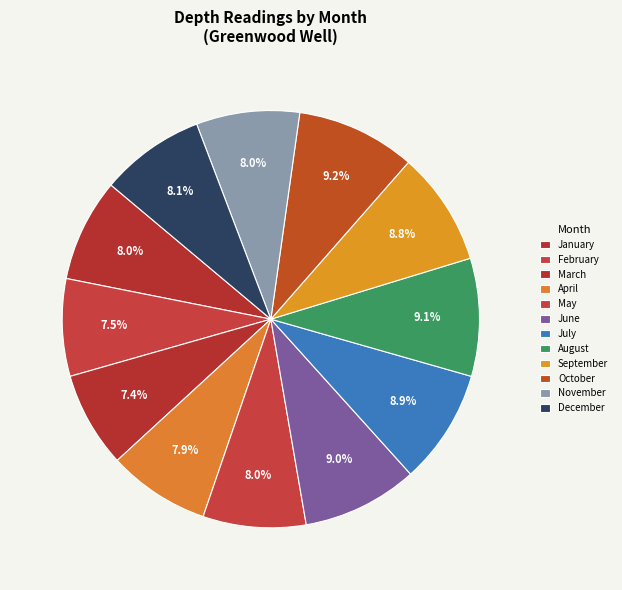

Which slice is the smallest?

March